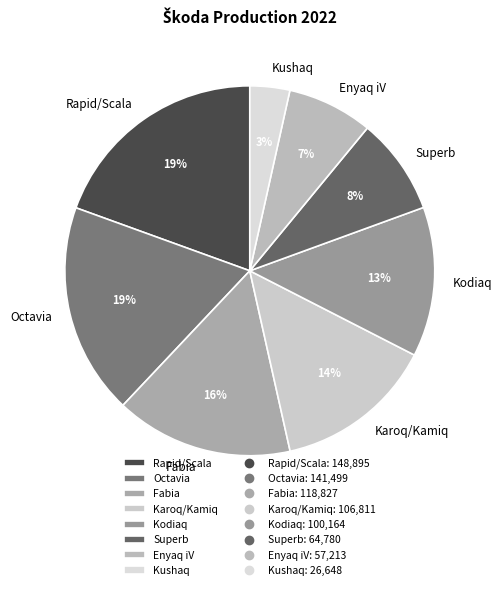

To the nearest percent, what is the difference between the largest and smallest slice percentages?

16%